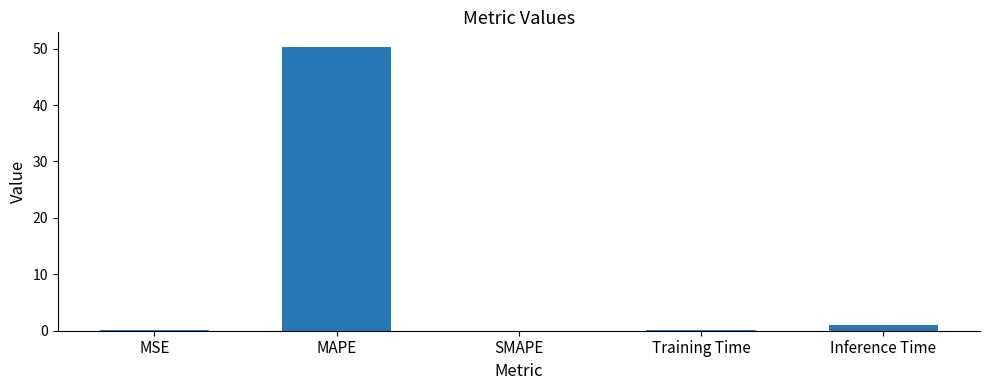

What is the change in value from MAPE to Inference Time?

-49.4